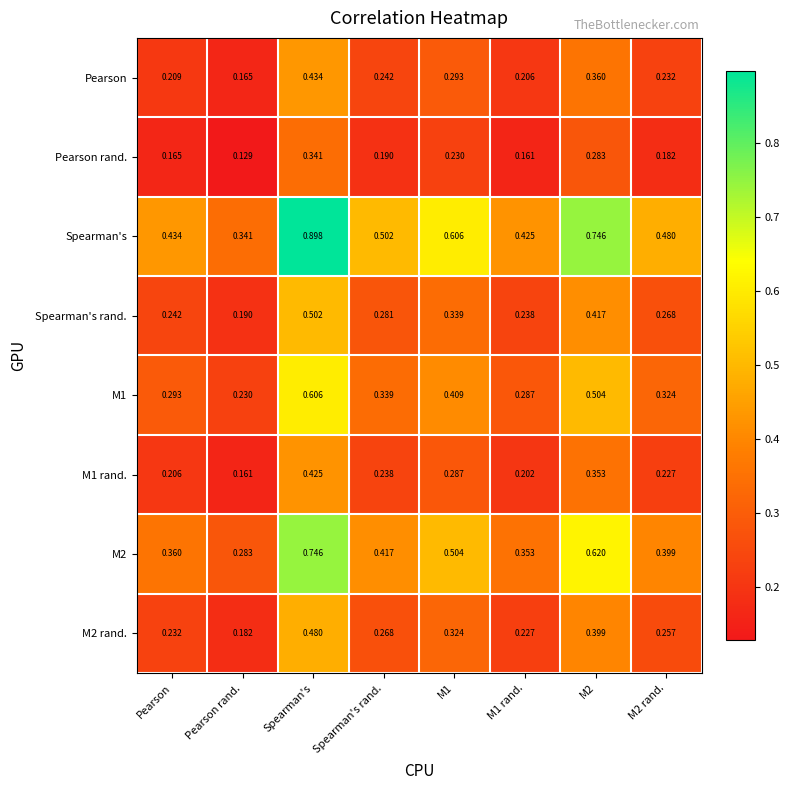

At which category is the sum across all series the highest?

Spearman's